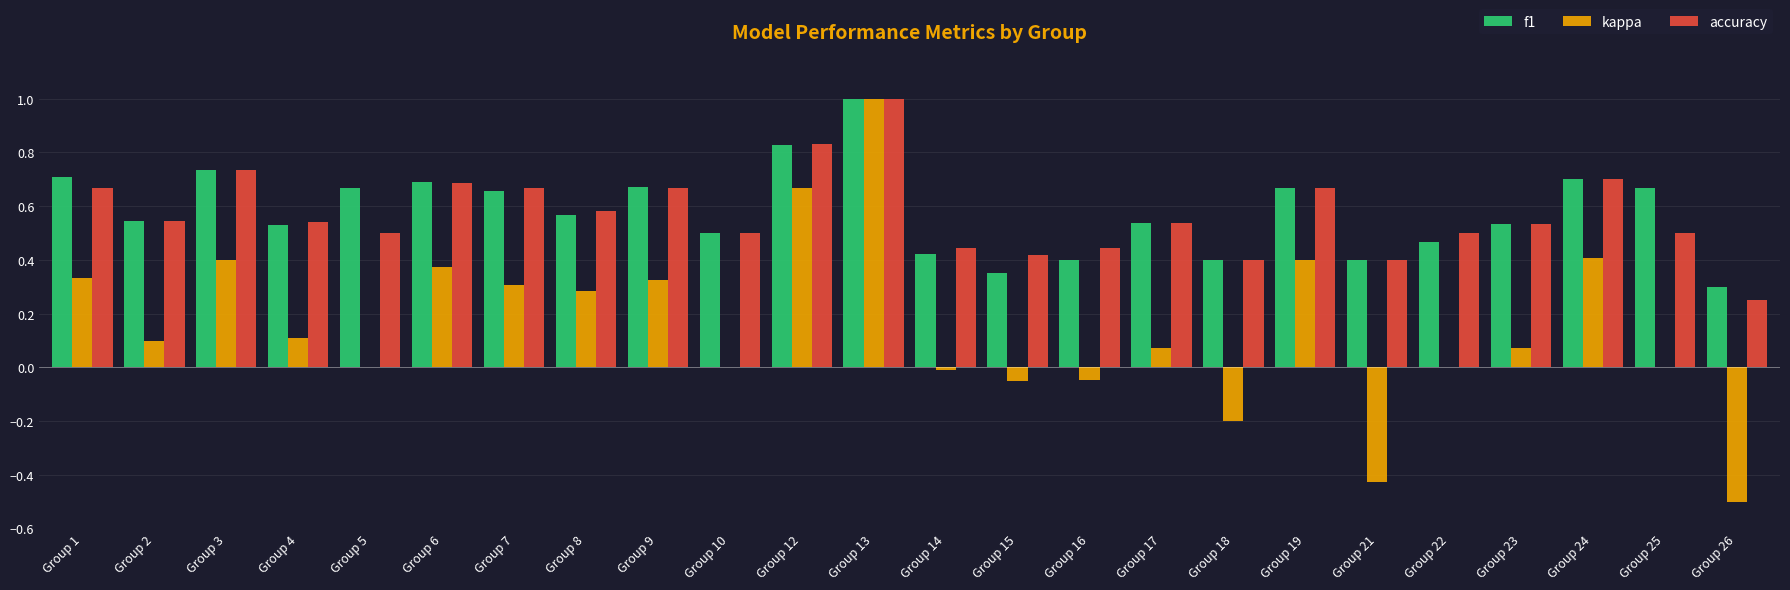

Is it true that f1 equals 0.4 at Group 5?

False